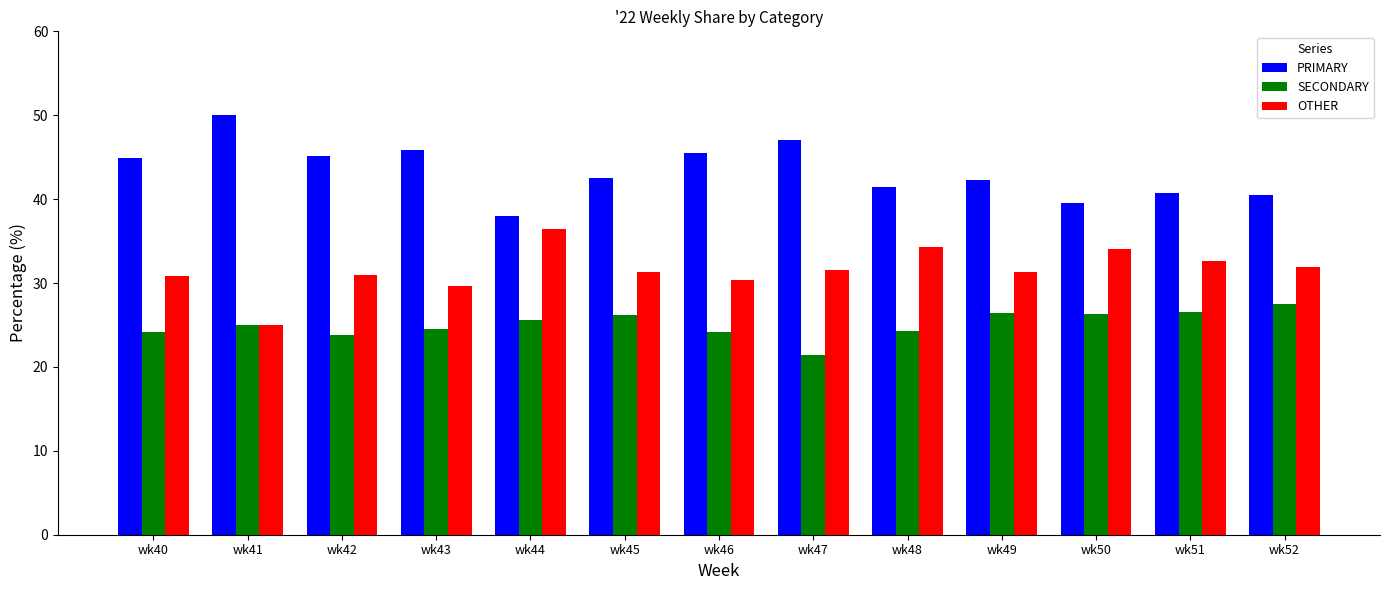

How many groups of bars are there?

13